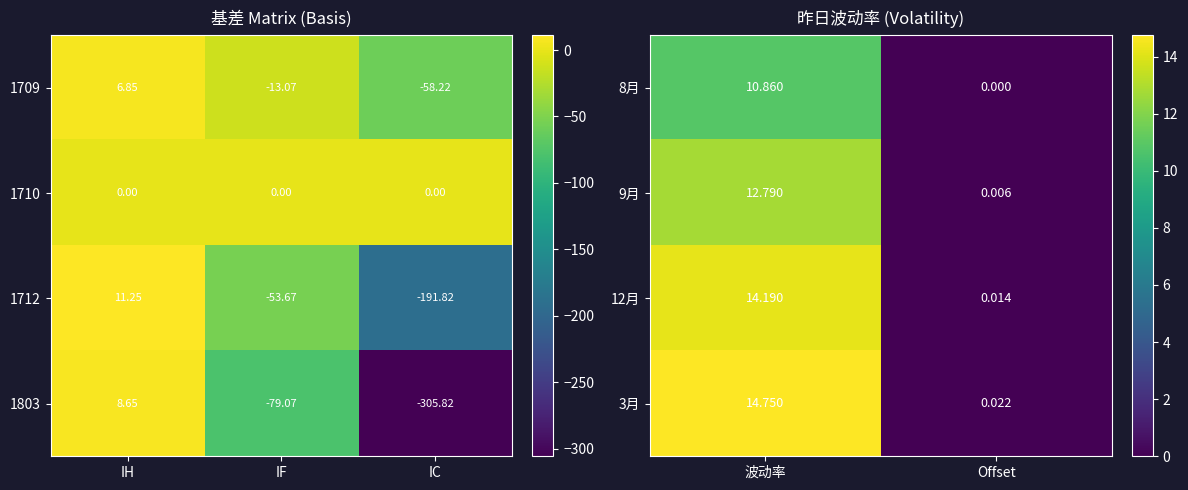

True or false: 8月 has a value of 10.9 at 波动率.

True